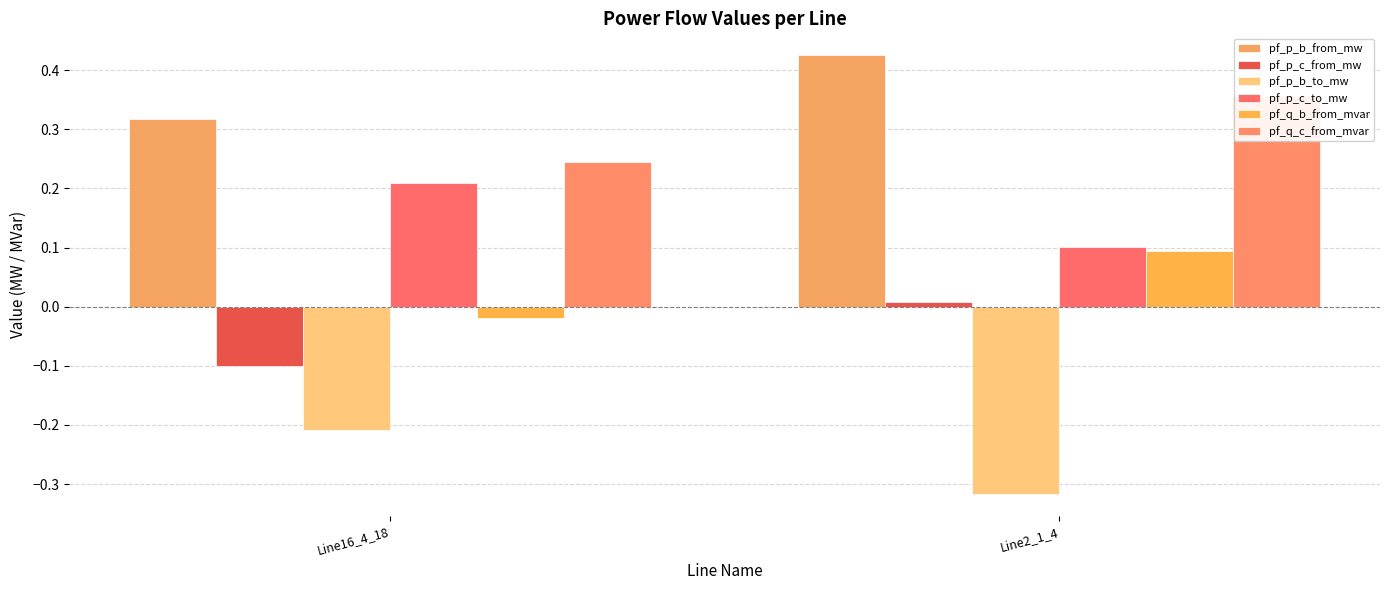

At which category does the chart reach its peak across all series?

Line2_1_4